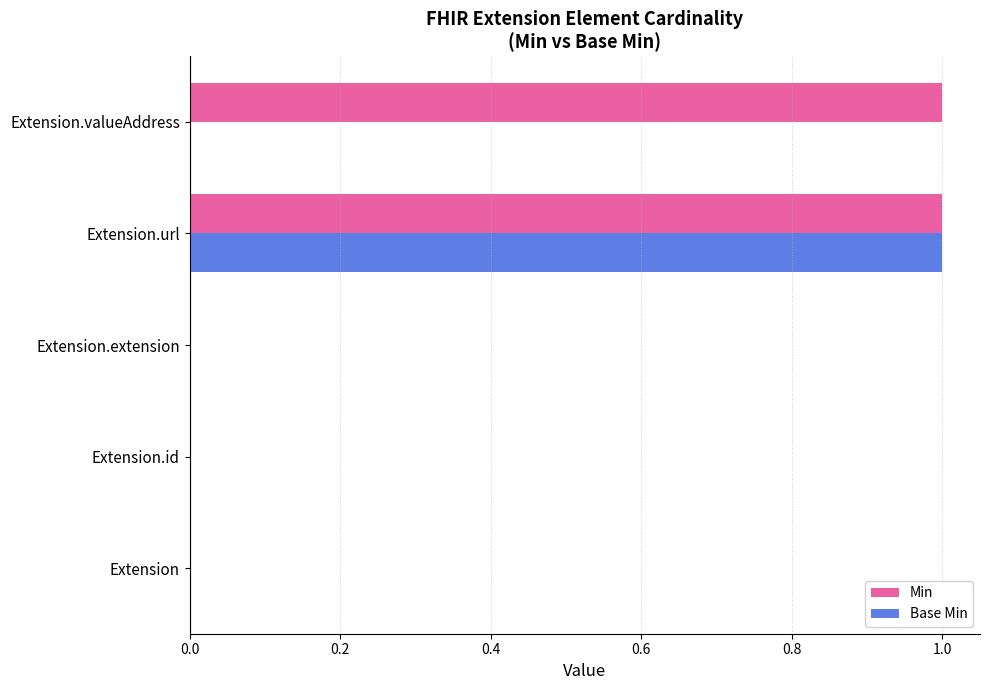

At which label does Base Min reach its peak?

Extension.url